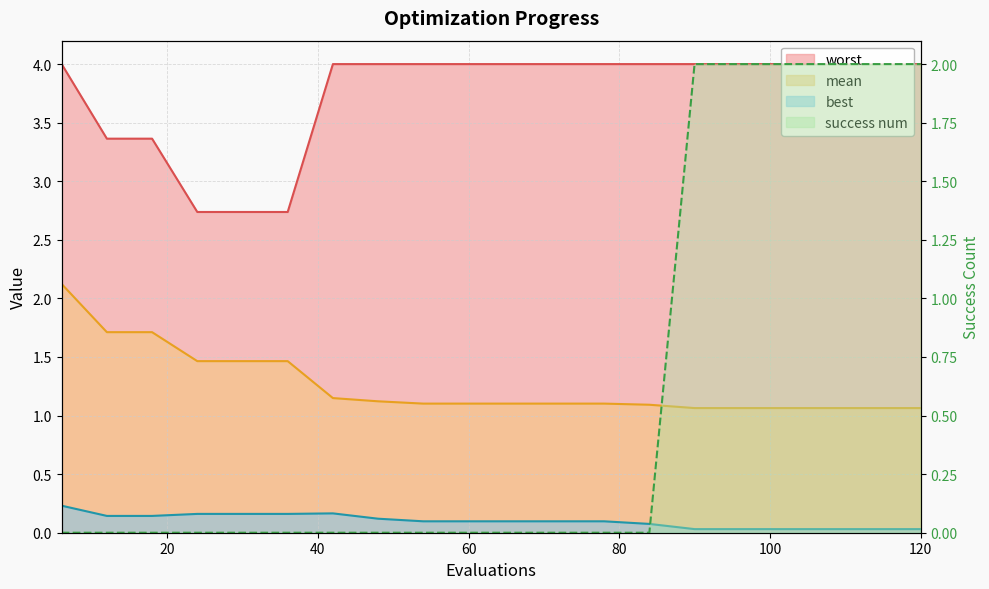

True or false: worst and success num intersect in this chart.

False